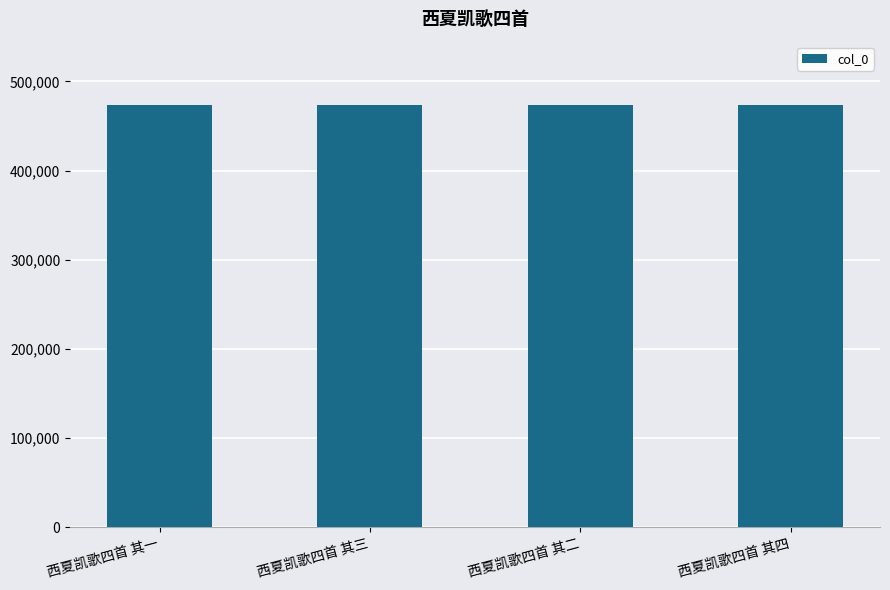

What is the ratio of the value at 西夏凯歌四首 其二 to the value at 西夏凯歌四首 其三?

1.0